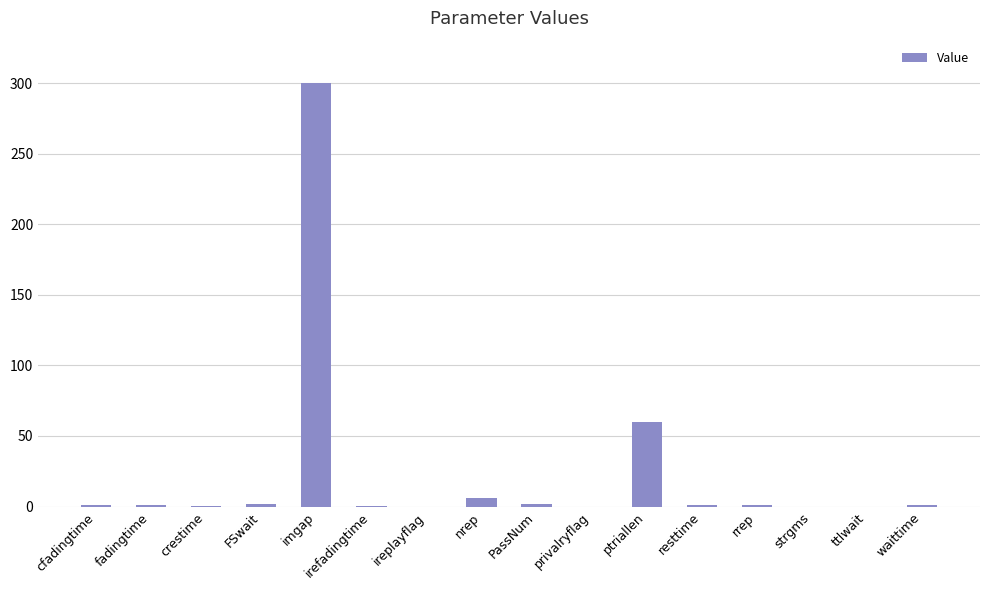

True or false: the data shows 300.0 at imgap.

True